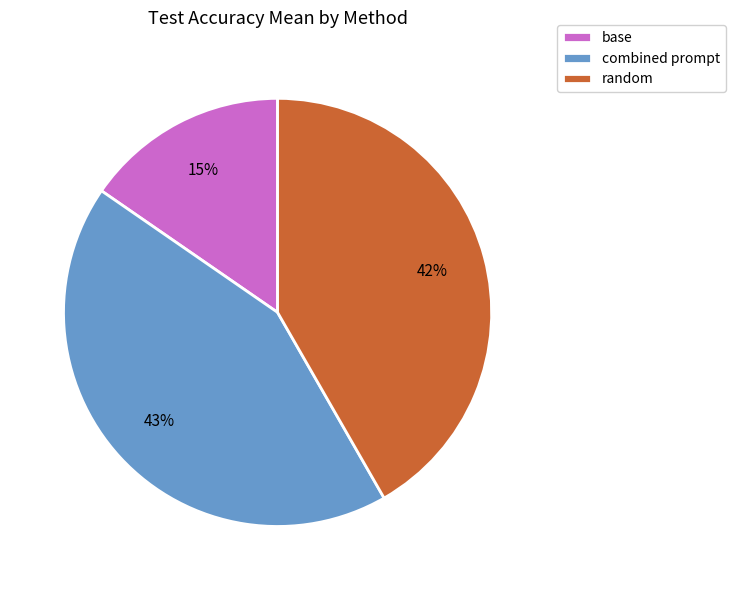

What percentage is the random slice, to the nearest percent?

42%